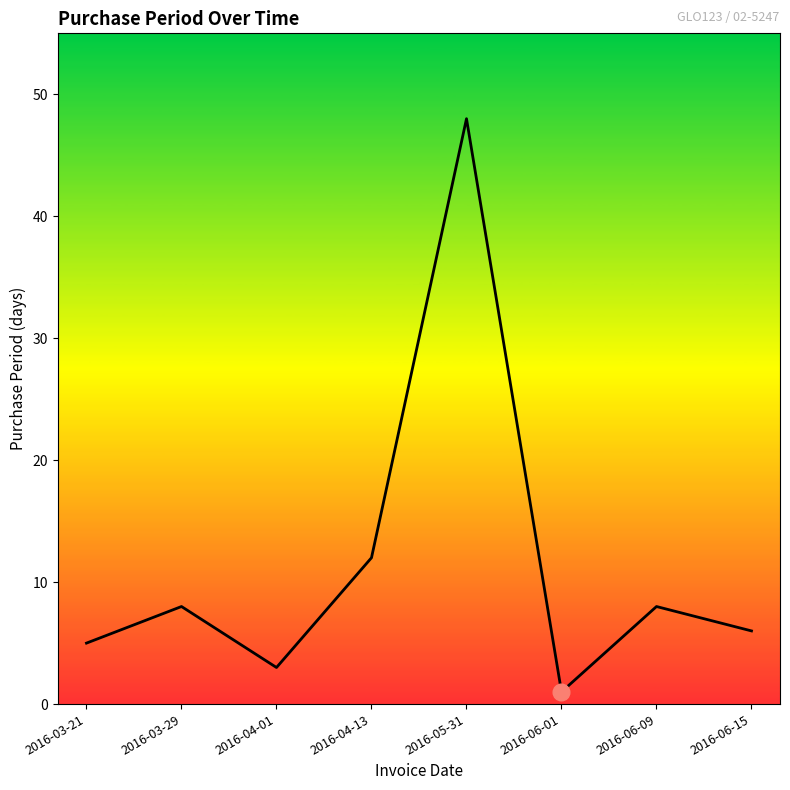

Where is the first local minimum?

2016-04-01